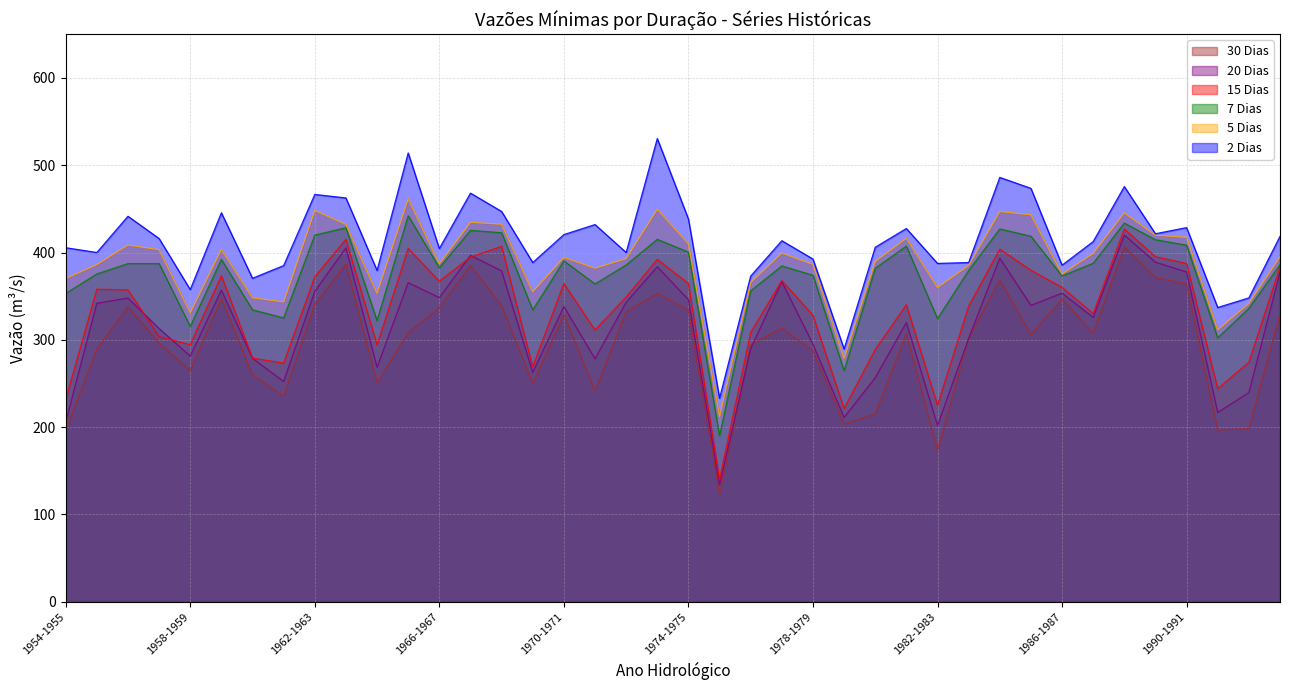

At which category does 7 Dias reach its first local valley?

1958-1959